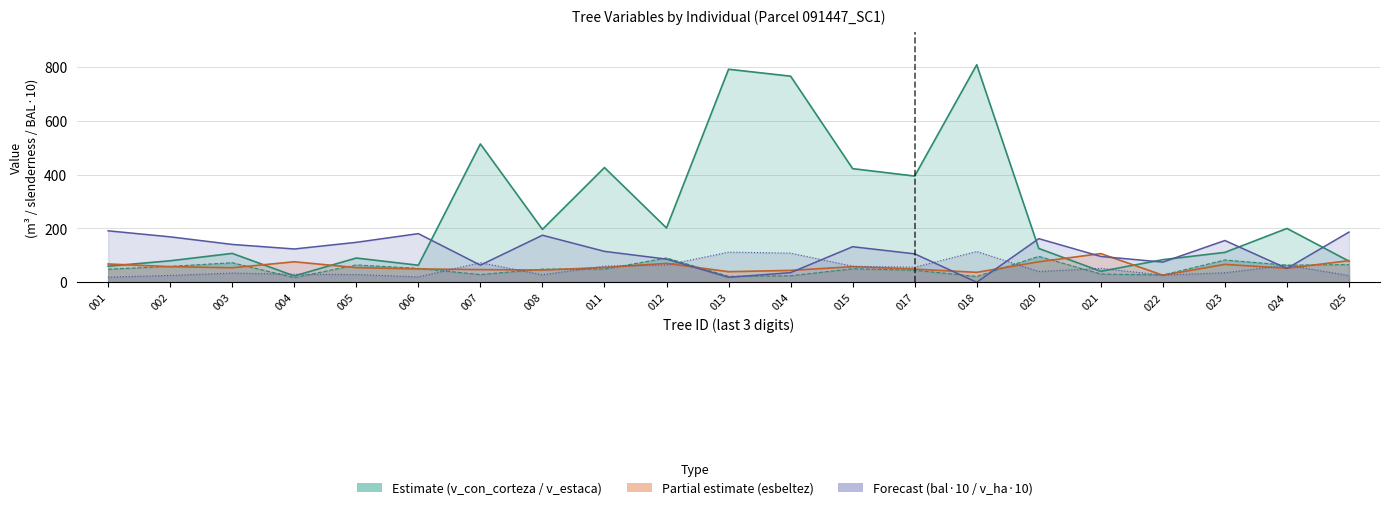

At which label is v_estaca_line closest to 56?

002